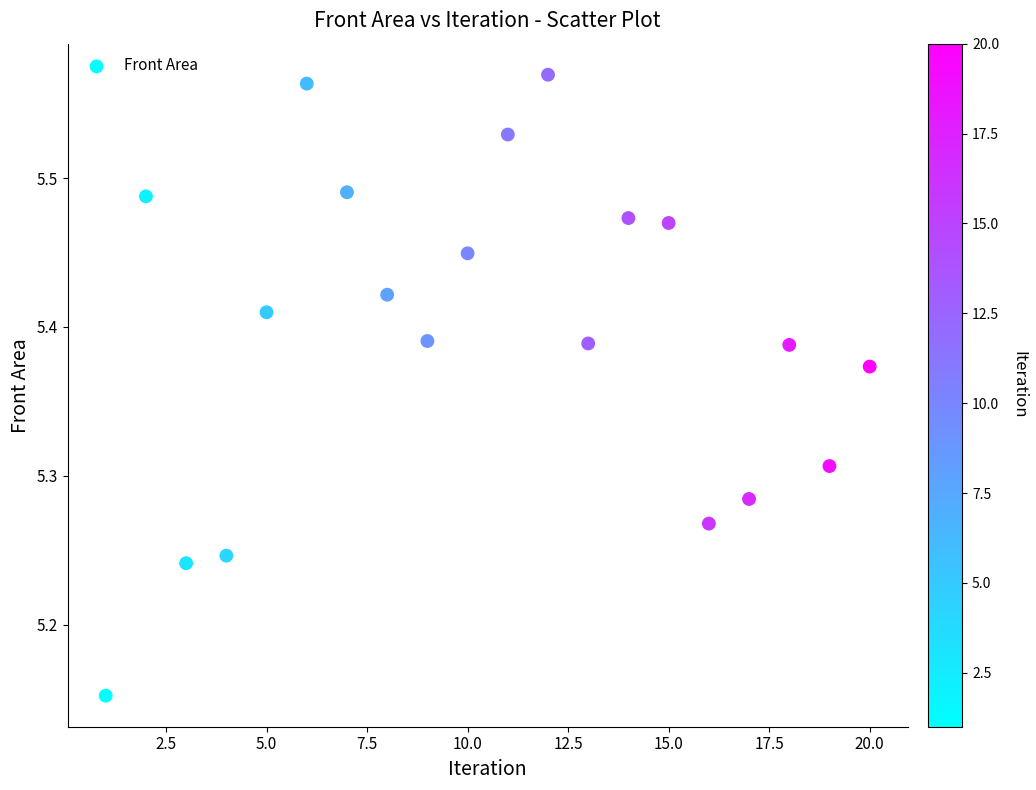

What is the range of Y values (max minus min)?

0.4